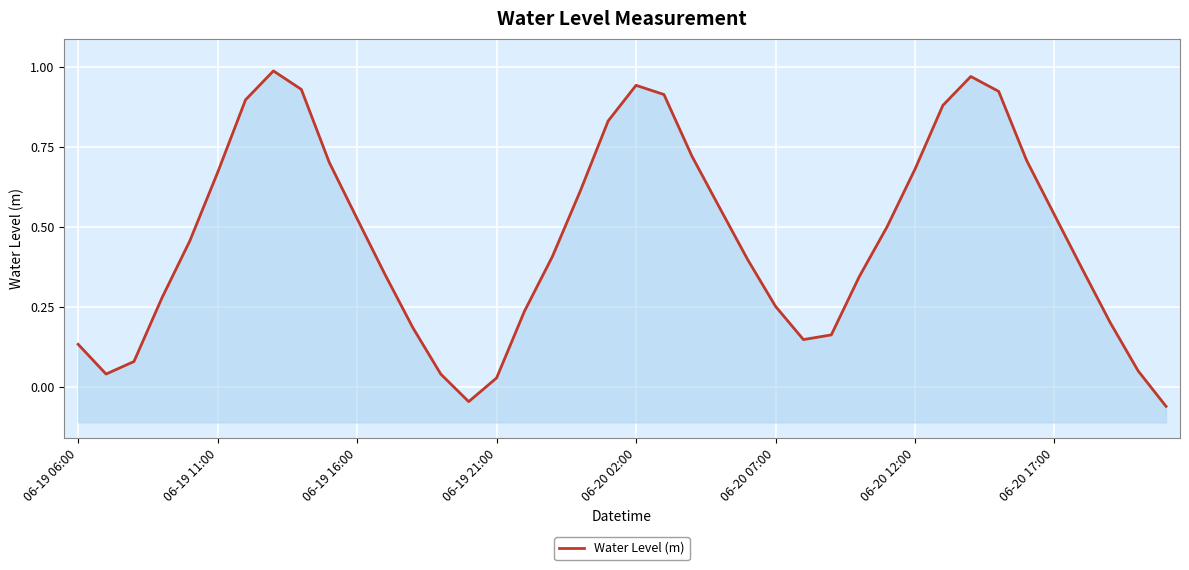

How many values exceed 0?

38